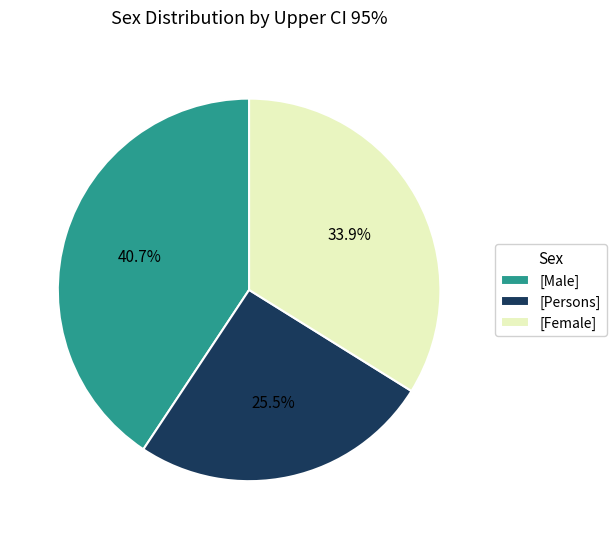

Is there any slice that represents more than half of the pie?

No